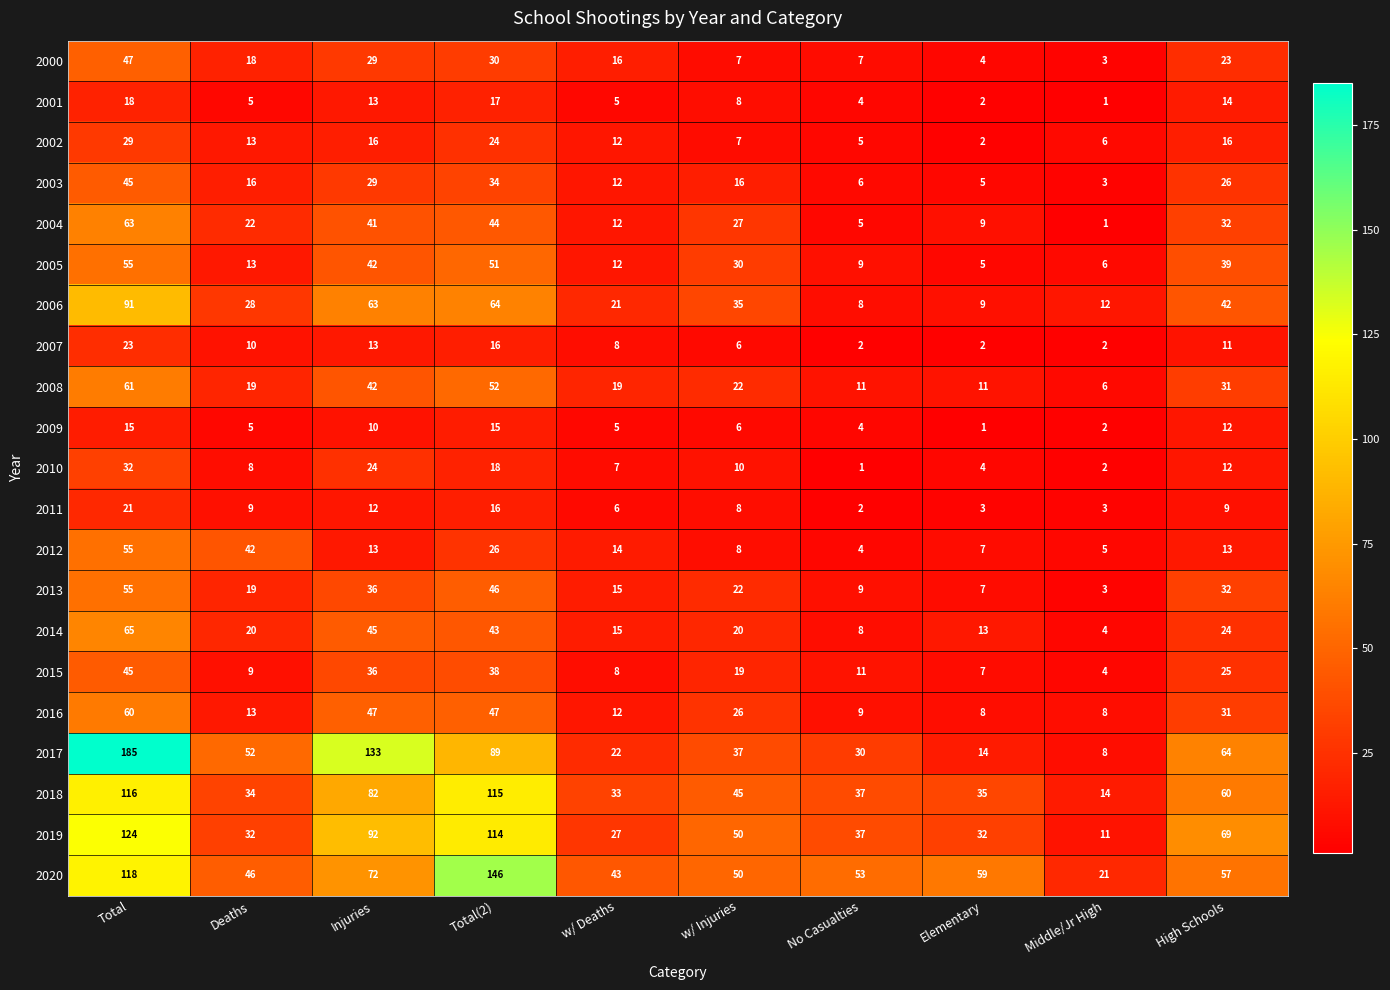

Is it true that 2007 equals 16 at Total(2)?

True